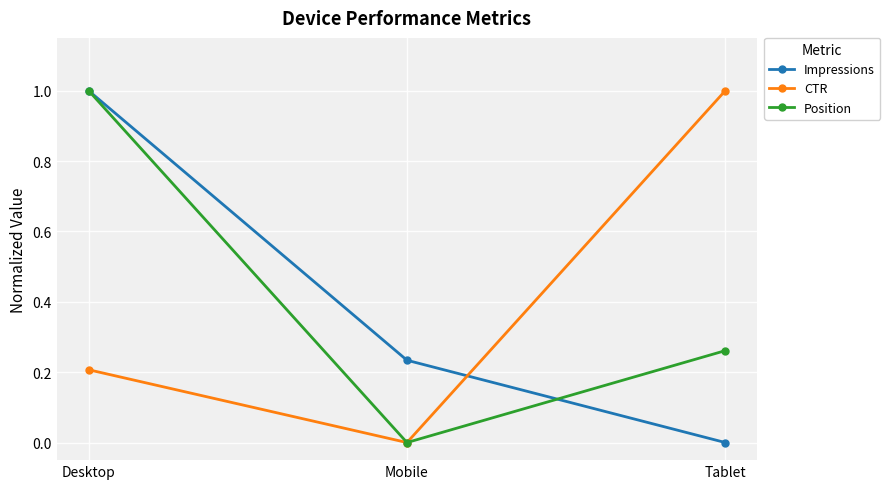

How many lines are shown in the chart?

3